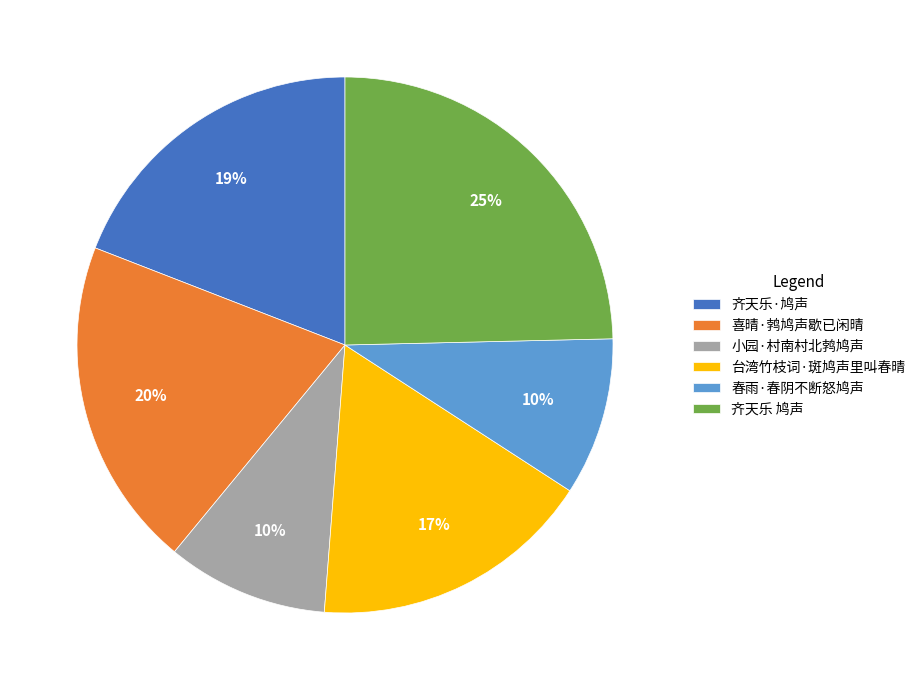

Is the sum of 喜晴·鹁鸠声歇已闲晴 and 齐天乐 鸠声 greater than half?

No